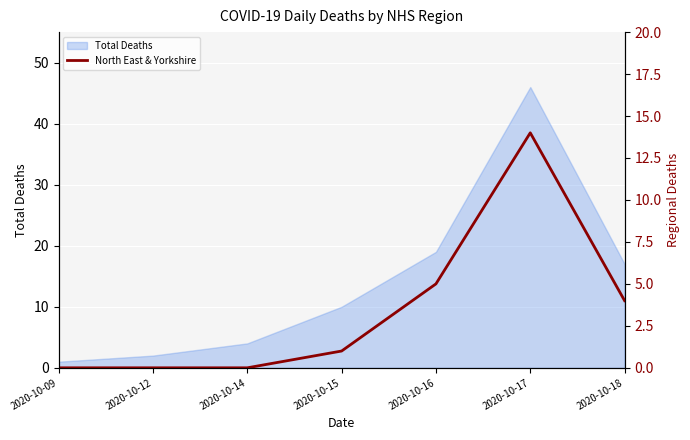

How many lines are shown in the chart?

1